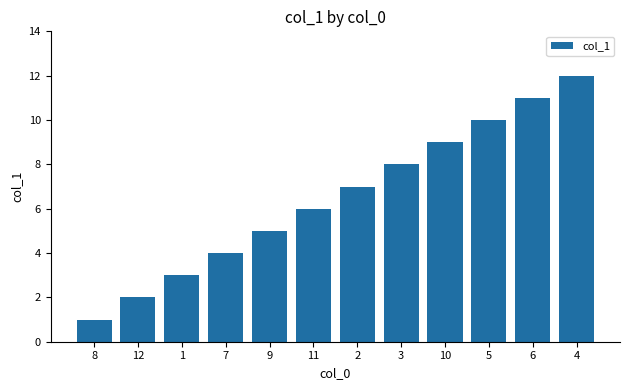

The value at 1 is 3. True or false?

True